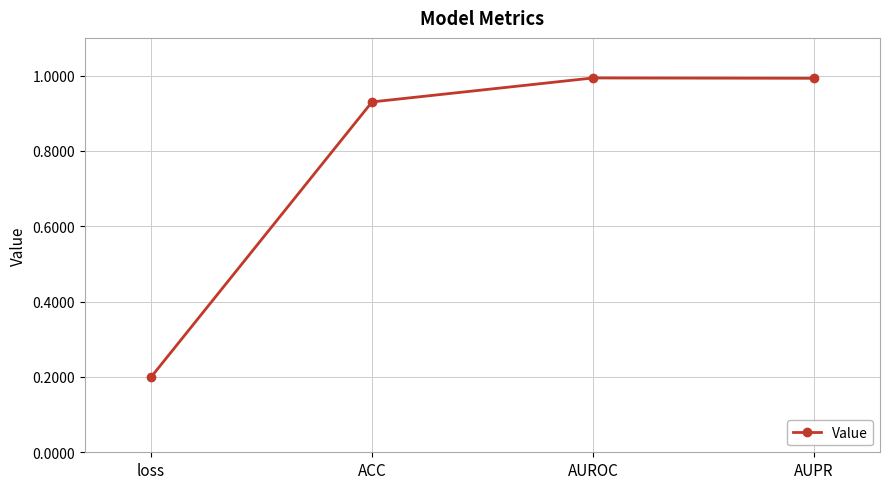

What is the label of the 4th point from the right?

loss